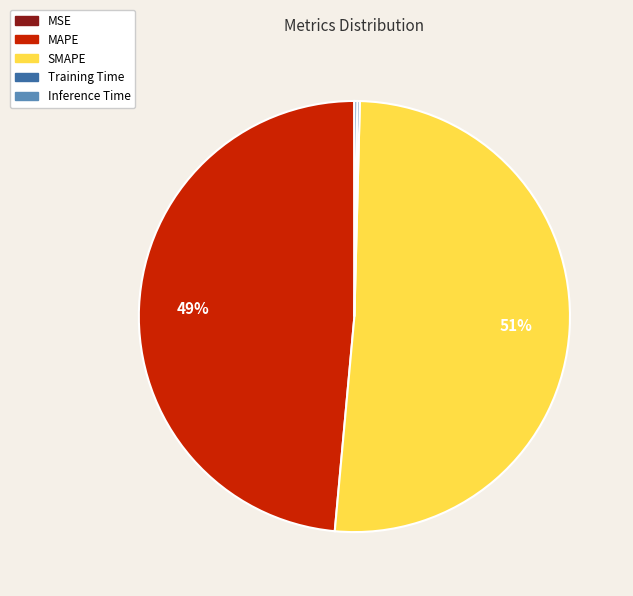

Does any single category account for the majority?

Yes